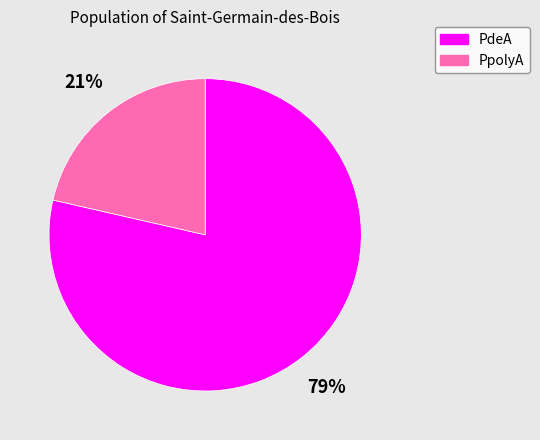

Is there any slice that represents more than half of the pie?

Yes